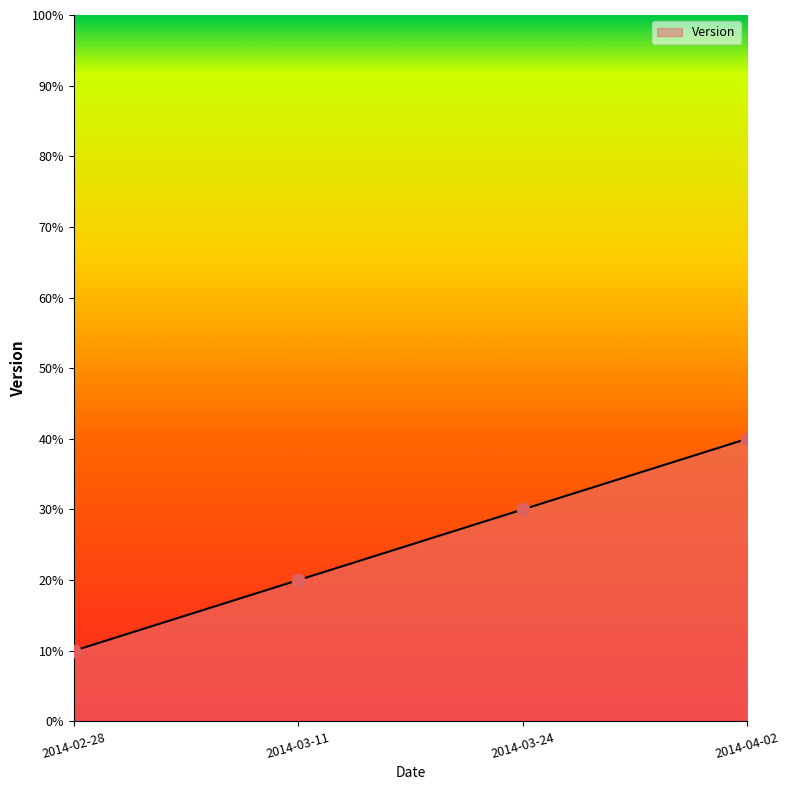

What is the change in value from 2014-02-28 to 2014-04-02?

+0.3